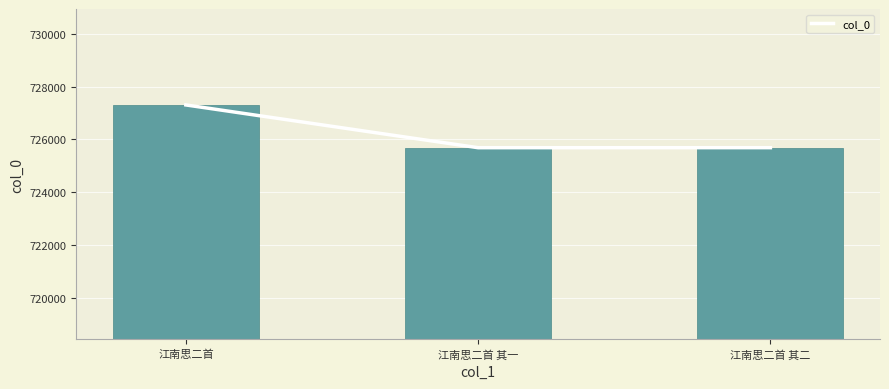

Does the chart contain stacked bars?

No